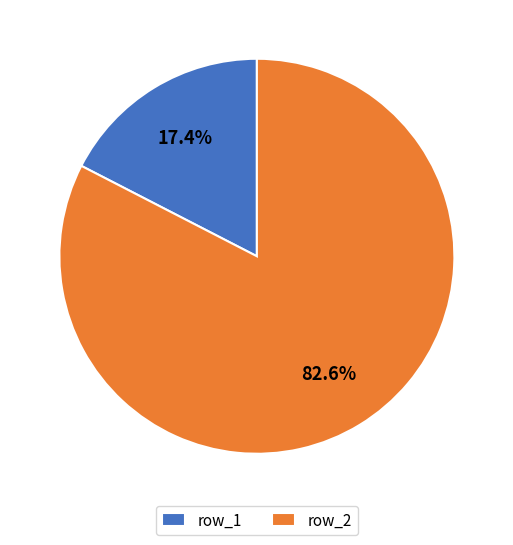

Is there any slice that represents more than half of the pie?

Yes